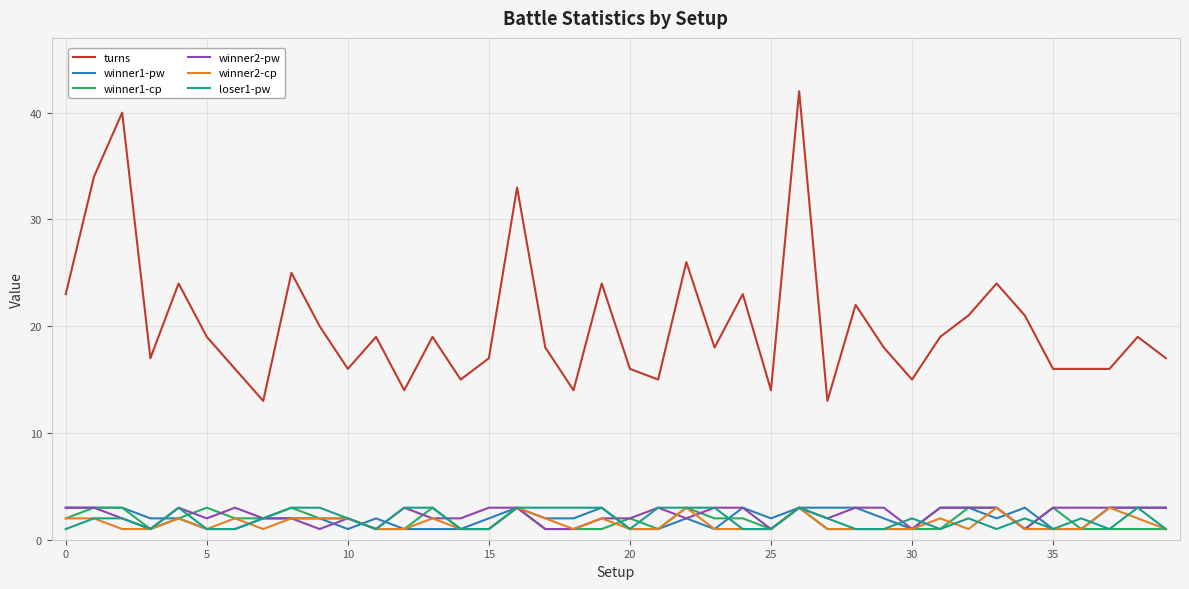

True or false: turns and winner1-pw cross at least once.

False